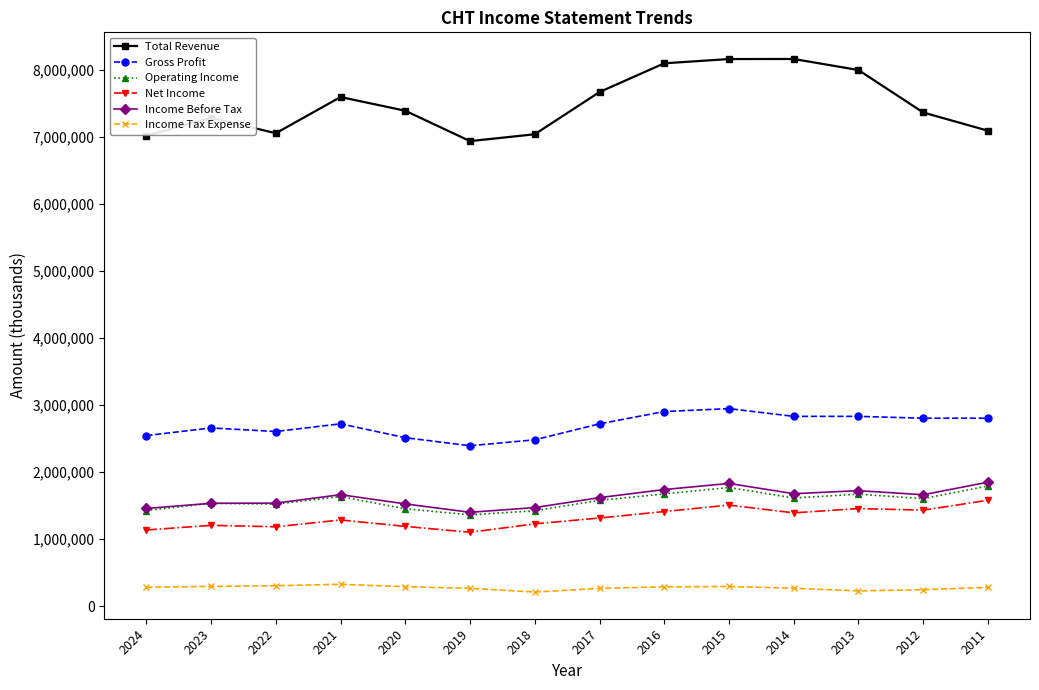

Read the Operating Income value at 2022, to the nearest 100.

1521200